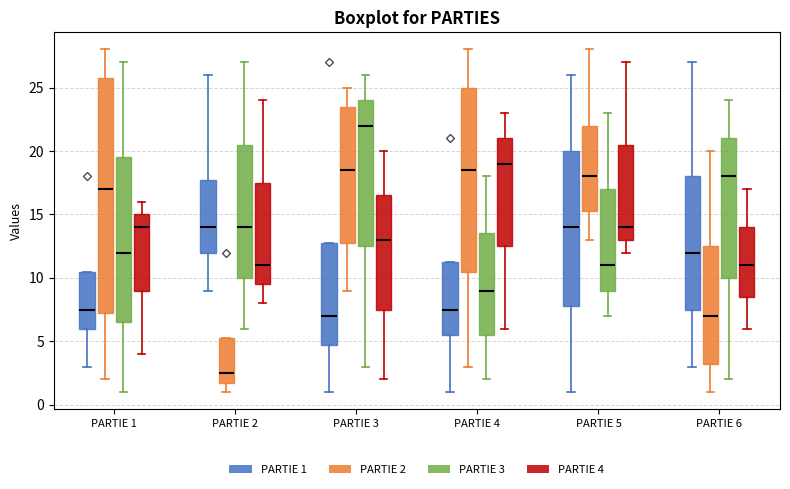

Reading left to right, read every box against the y-axis: the position of its median line, the range the box covers, and the ends of its whiskers. The values are not printed on the chart, so give them approximately, as read against the axis.

PARTIE 1 (PARTIE 1): median 7.5, box 6.0 to 10.5, whiskers 3.0 to 10.5
PARTIE 1 (PARTIE 2): median 17.0, box 7.5 to 26.0, whiskers 2.0 to 28.0
PARTIE 1 (PARTIE 3): median 12.0, box 6.5 to 19.5, whiskers 1.0 to 27.0
PARTIE 1 (PARTIE 4): median 14.0, box 9.0 to 15.0, whiskers 4.0 to 16.0
PARTIE 2 (PARTIE 1): median 14.0, box 12.0 to 18.0, whiskers 9.0 to 26.0
PARTIE 2 (PARTIE 2): median 2.5, box 2.0 to 5.5, whiskers 1.0 to 5.5
PARTIE 2 (PARTIE 3): median 14.0, box 10.0 to 20.5, whiskers 6.0 to 27.0
PARTIE 2 (PARTIE 4): median 11.0, box 9.5 to 17.5, whiskers 8.0 to 24.0
PARTIE 3 (PARTIE 1): median 7.0, box 5.0 to 13.0, whiskers 1.0 to 13.0
PARTIE 3 (PARTIE 2): median 18.5, box 13.0 to 23.5, whiskers 9.0 to 25.0
PARTIE 3 (PARTIE 3): median 22.0, box 12.5 to 24.0, whiskers 3.0 to 26.0
PARTIE 3 (PARTIE 4): median 13.0, box 7.5 to 16.5, whiskers 2.0 to 20.0
PARTIE 4 (PARTIE 1): median 7.5, box 5.5 to 11.5, whiskers 1.0 to 11.5
PARTIE 4 (PARTIE 2): median 18.5, box 10.5 to 25.0, whiskers 3.0 to 28.0
PARTIE 4 (PARTIE 3): median 9.0, box 5.5 to 13.5, whiskers 2.0 to 18.0
PARTIE 4 (PARTIE 4): median 19.0, box 12.5 to 21.0, whiskers 6.0 to 23.0
PARTIE 5 (PARTIE 1): median 14.0, box 8.0 to 20.0, whiskers 1.0 to 26.0
PARTIE 5 (PARTIE 2): median 18.0, box 15.5 to 22.0, whiskers 13.0 to 28.0
PARTIE 5 (PARTIE 3): median 11.0, box 9.0 to 17.0, whiskers 7.0 to 23.0
PARTIE 5 (PARTIE 4): median 14.0, box 13.0 to 20.5, whiskers 12.0 to 27.0
PARTIE 6 (PARTIE 1): median 12.0, box 7.5 to 18.0, whiskers 3.0 to 27.0
PARTIE 6 (PARTIE 2): median 7.0, box 3.5 to 12.5, whiskers 1.0 to 20.0
PARTIE 6 (PARTIE 3): median 18.0, box 10.0 to 21.0, whiskers 2.0 to 24.0
PARTIE 6 (PARTIE 4): median 11.0, box 8.5 to 14.0, whiskers 6.0 to 17.0